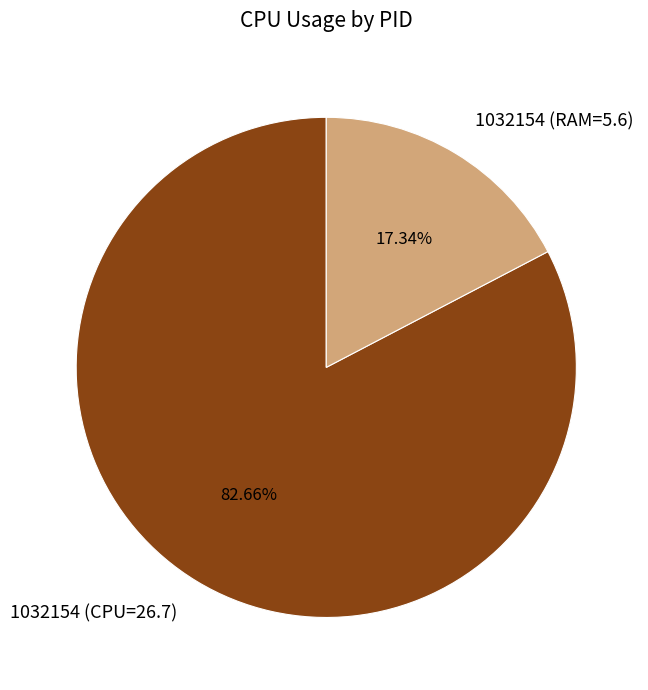

Does any single category account for the majority?

Yes